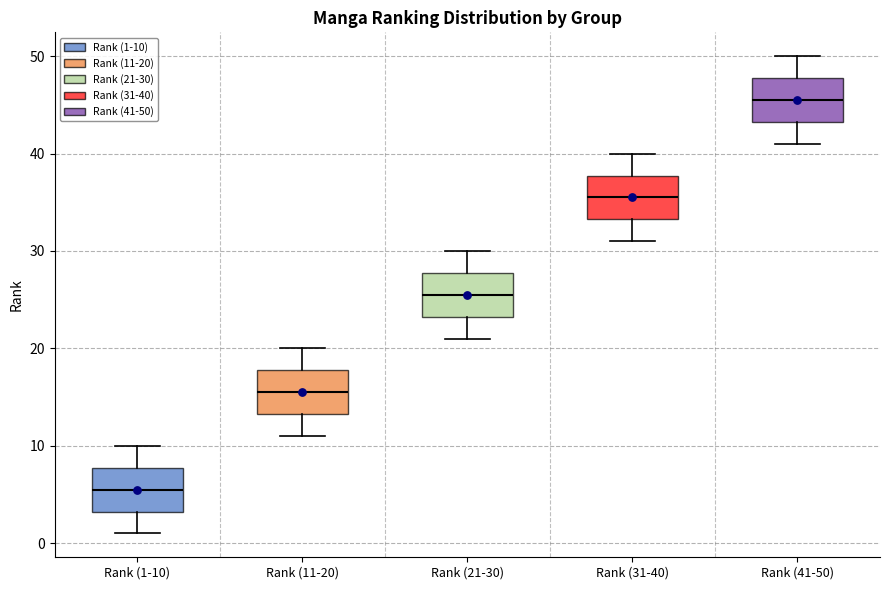

Reading left to right, transcribe this box plot: for each box, give where its median line is, the range the box spans, and where its two whiskers end, as read against the y-axis. The values are not printed on the chart, so give them approximately, as read against the axis.

Rank (1-10): median 6, box 3 to 8, whiskers 1 to 10
Rank (11-20): median 16, box 13 to 18, whiskers 11 to 20
Rank (21-30): median 26, box 23 to 28, whiskers 21 to 30
Rank (31-40): median 36, box 33 to 38, whiskers 31 to 40
Rank (41-50): median 46, box 43 to 48, whiskers 41 to 50